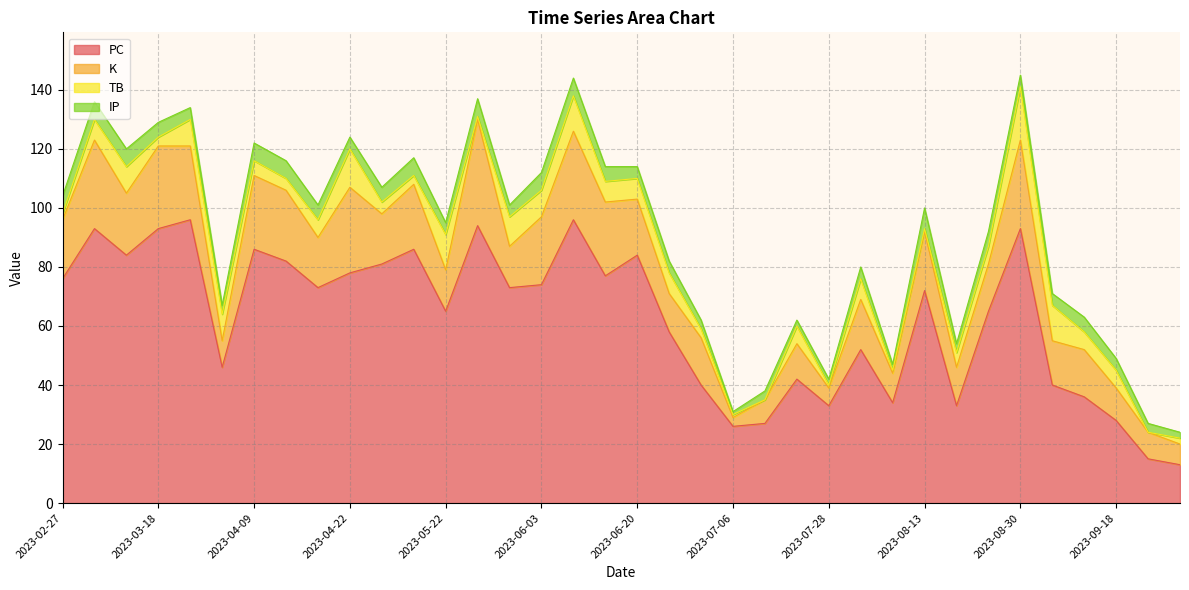

Which series has the largest total across all categories?

PC